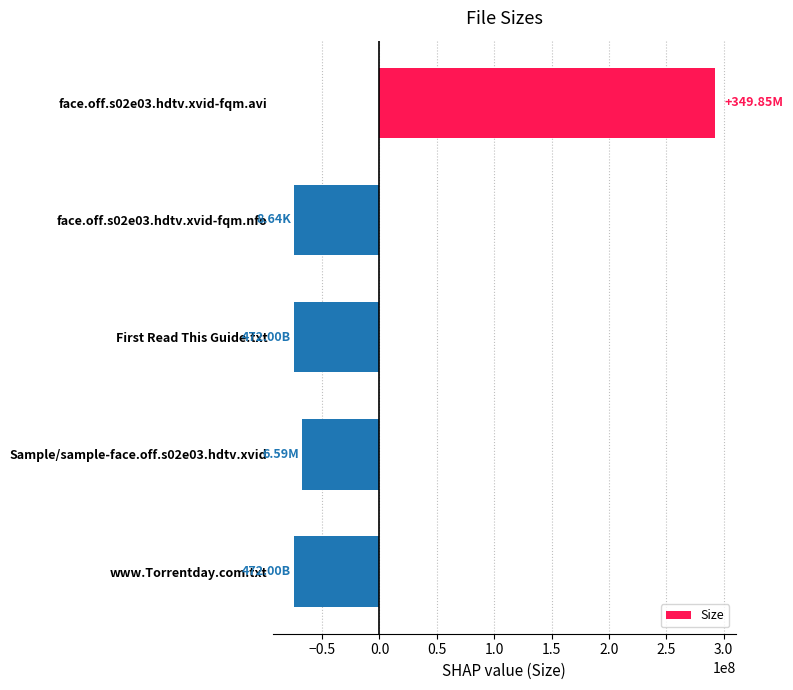

What is the change in value from face.off.s02e03.hdtv.xvid-fqm.avi to face.off.s02e03.hdtv.xvid-fqm.nfo?

-366835466.2